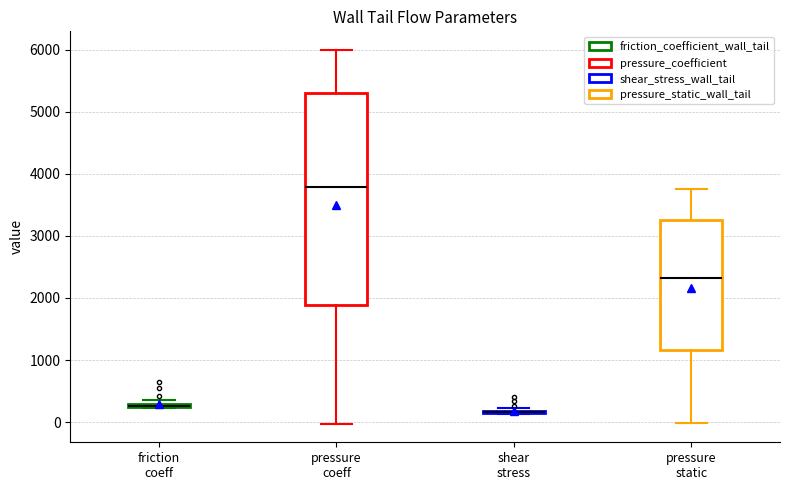

Where does the lower whisker of the box for pressure coeff end on the y-axis? The values are not printed on the chart, so give them approximately, as read against the axis.

0